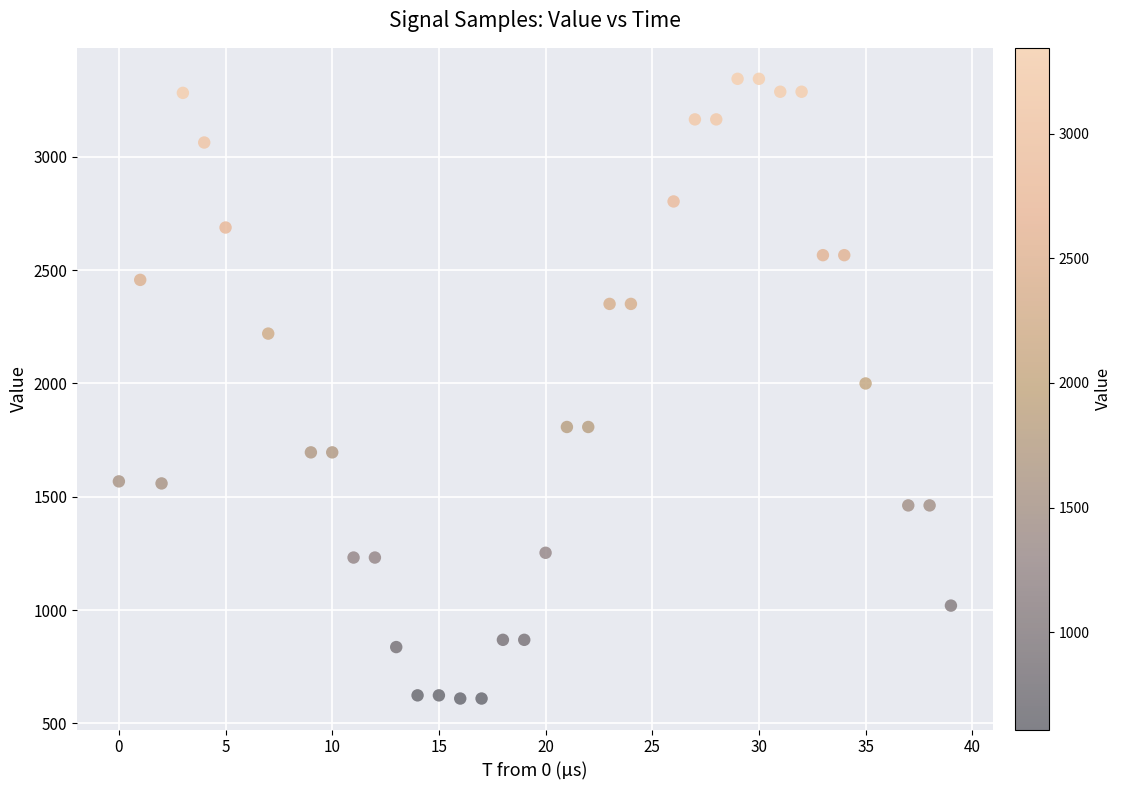

What is the range of Y values (max minus min)?

2734